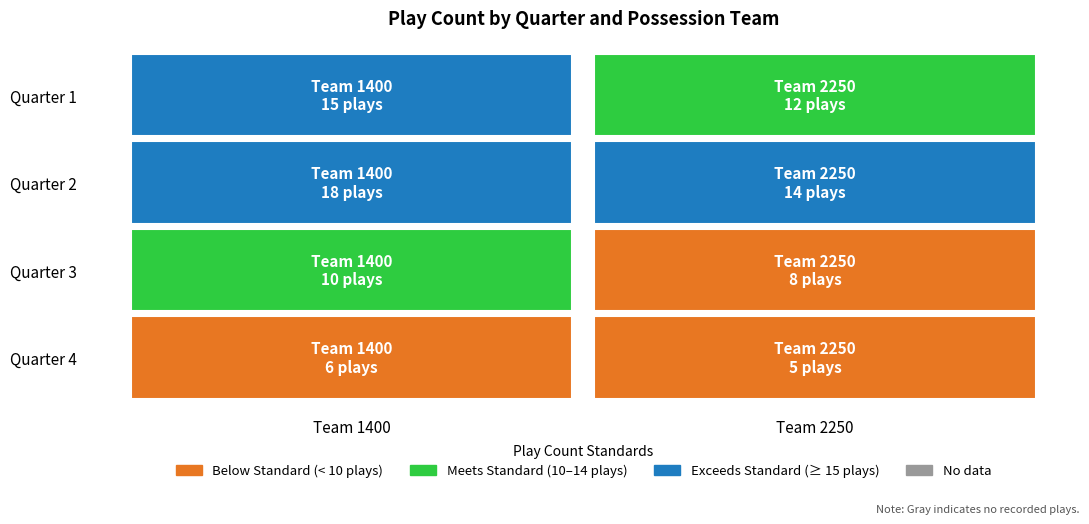

True or false: 1400 has a value of 9 at Quarter 4.

False